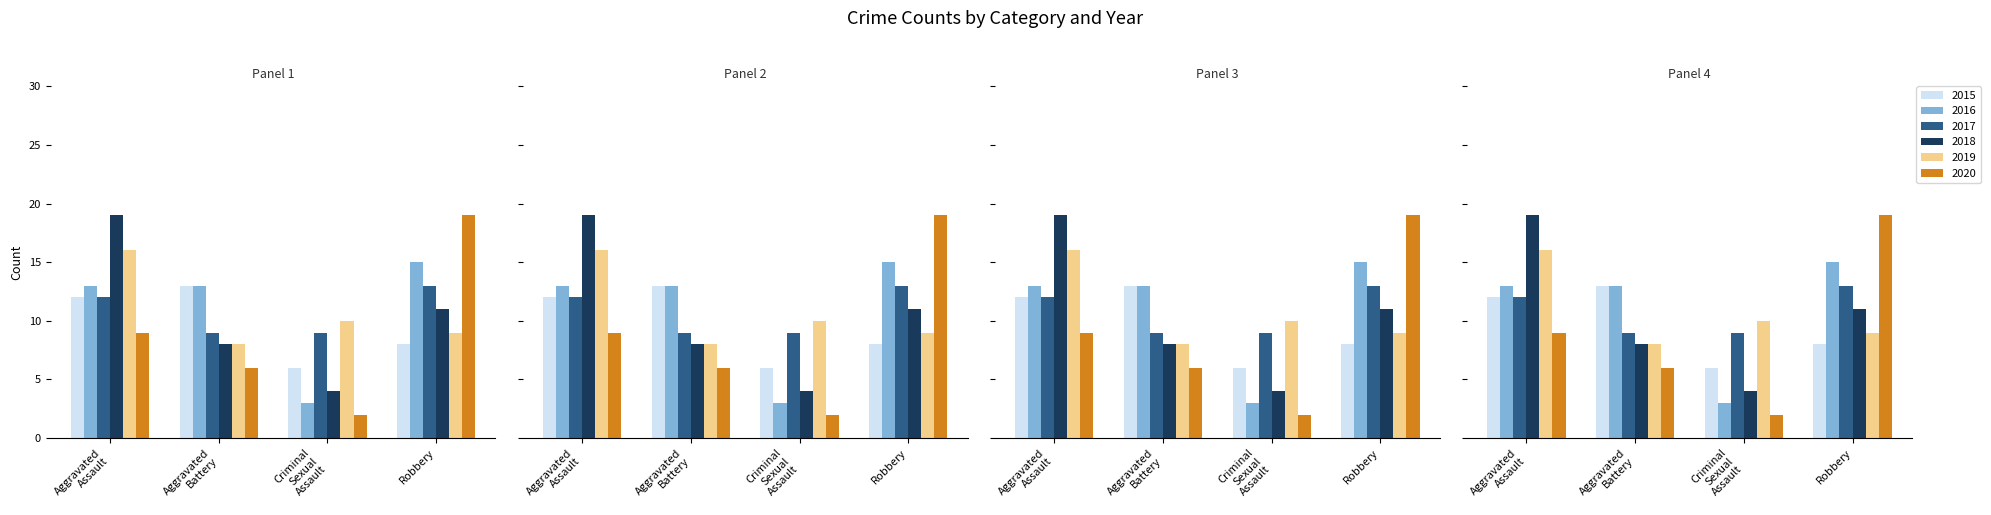

Reading left to right, list all the values displayed in this chart.

2015: 12	13	6	8
2016: 13	13	3	15
2017: 12	9	9	13
2018: 19	8	4	11
2019: 16	8	10	9
2020: 9	6	2	19